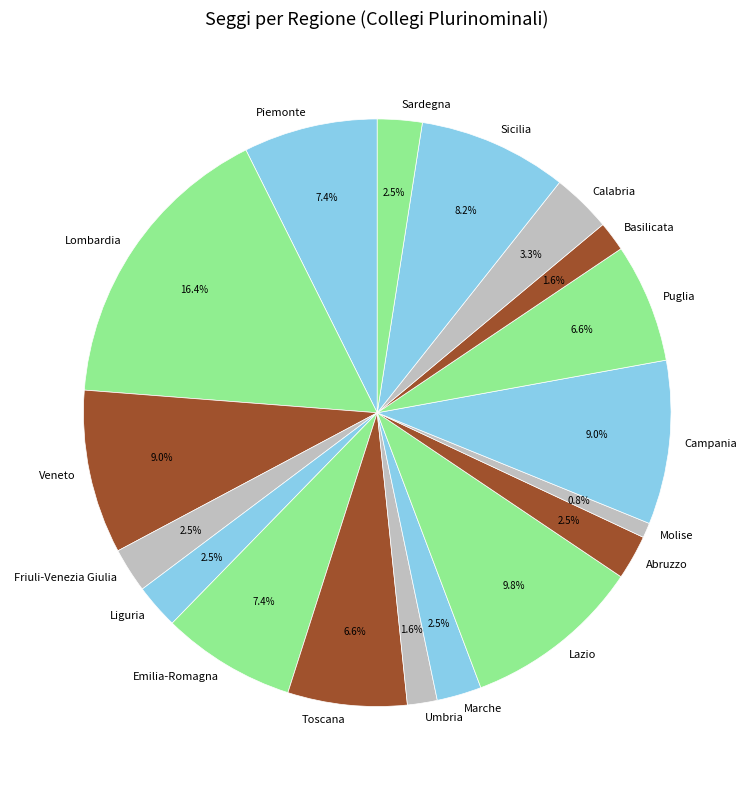

Which has a higher value, Calabria or Molise?

Calabria